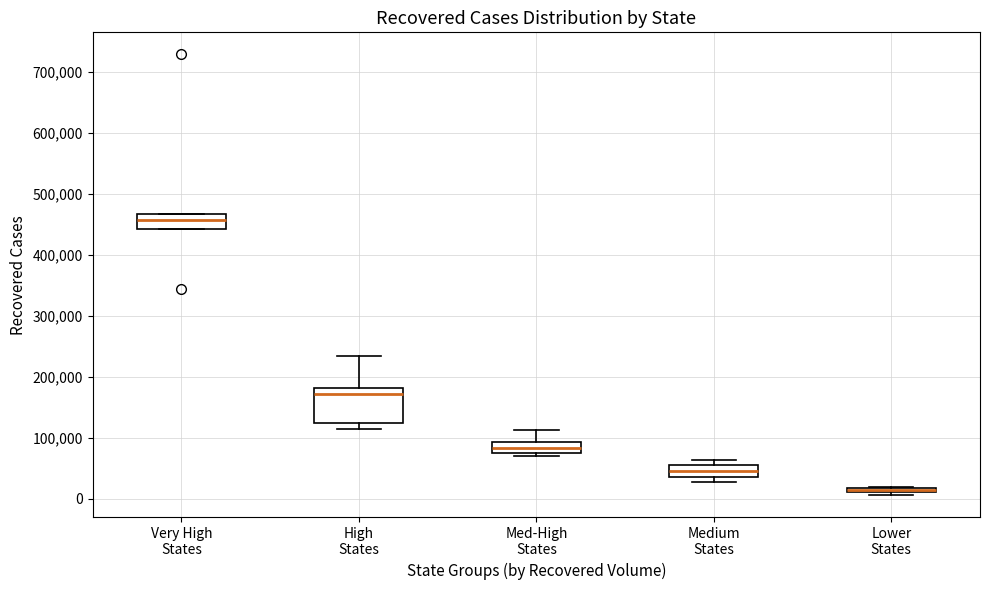

Comparing the boxes themselves (not the whiskers), which one is the tallest?

High States